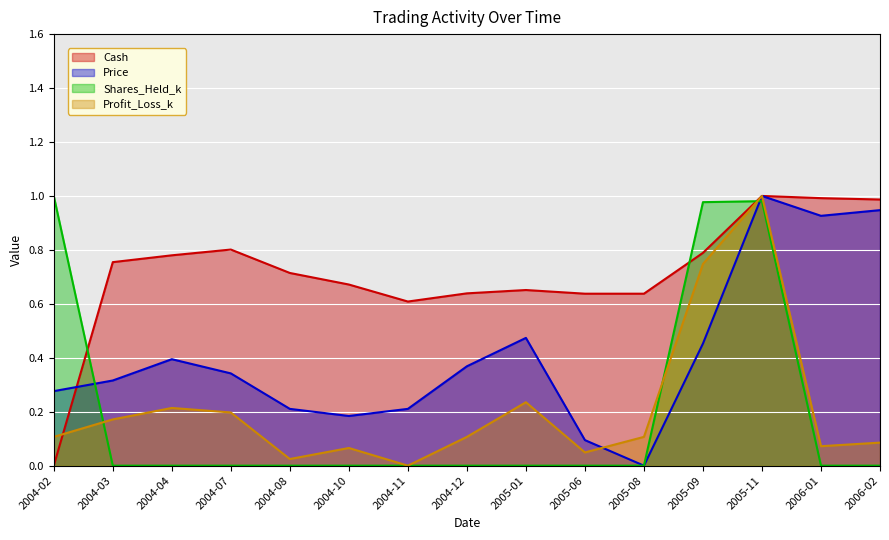

The value of Profit_Loss_k at 2005-09 is 0.7. True or false?

True